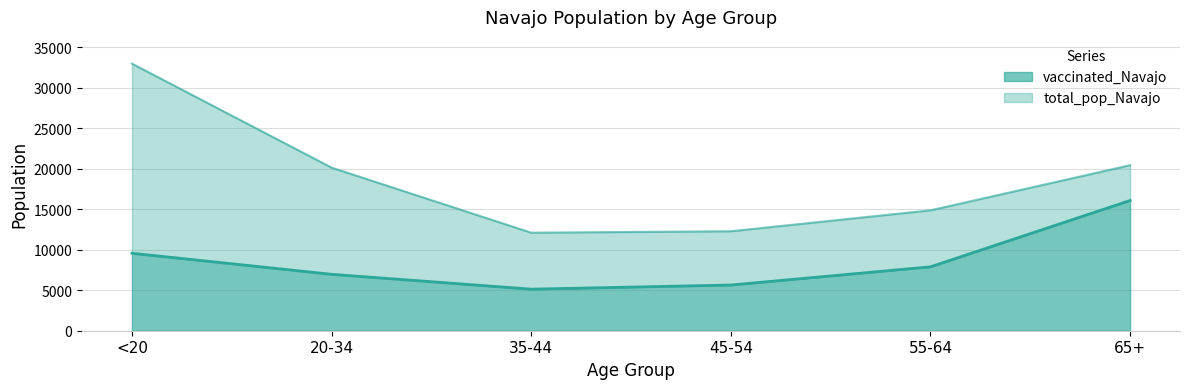

The vaccinated_Navajo series shows 8625 at 45-54. True or false?

False